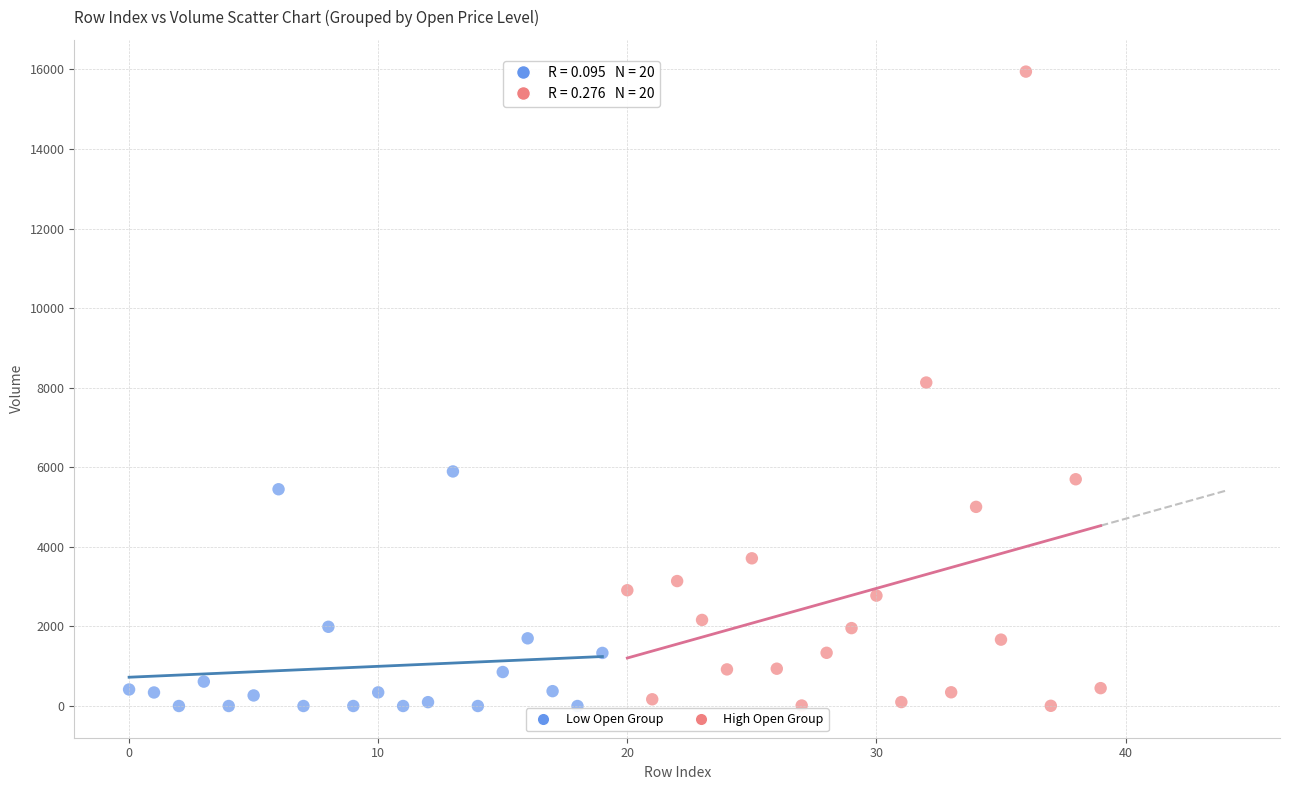

What are all the series names shown in the legend?

Low Open Group, High Open Group